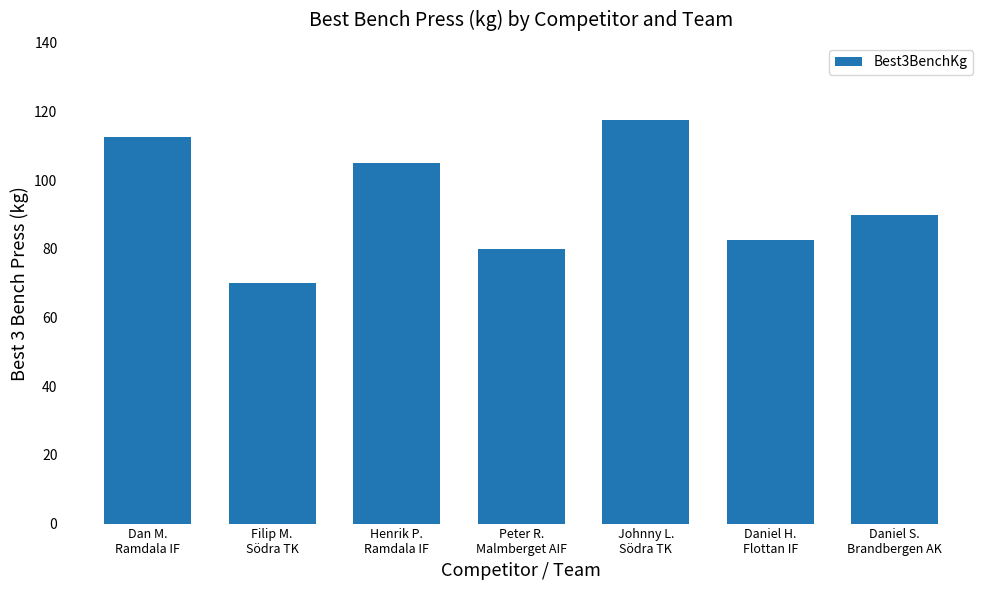

What is the average value?

93.9